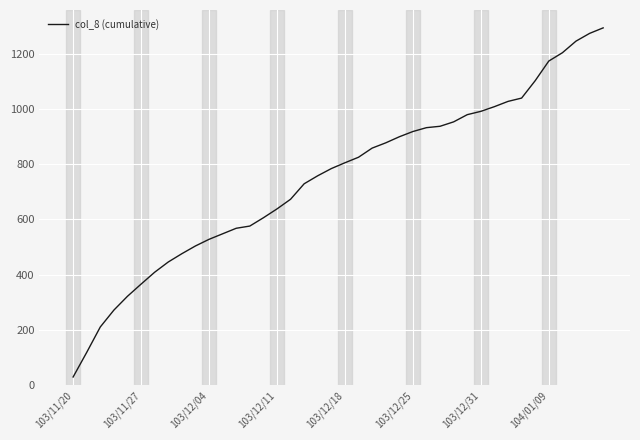

What is the greatest value displayed?

1293